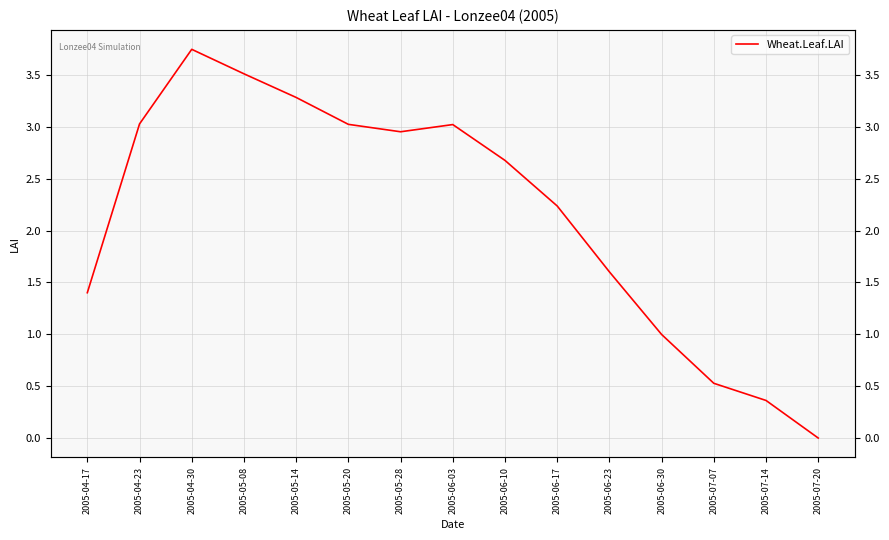

Which label corresponds to the smallest value in the chart?

2005-07-20